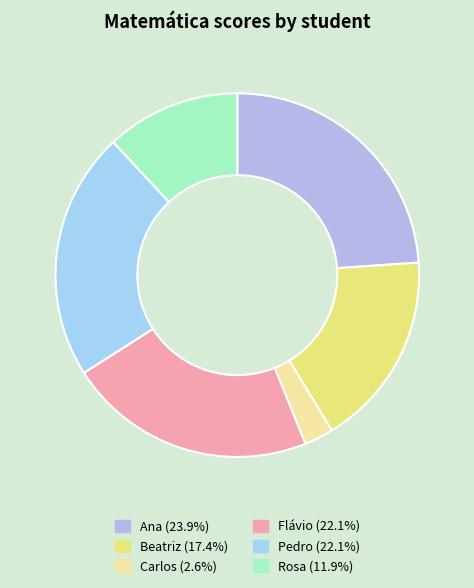

What percentage is NOT represented by Flávio?

77.9%